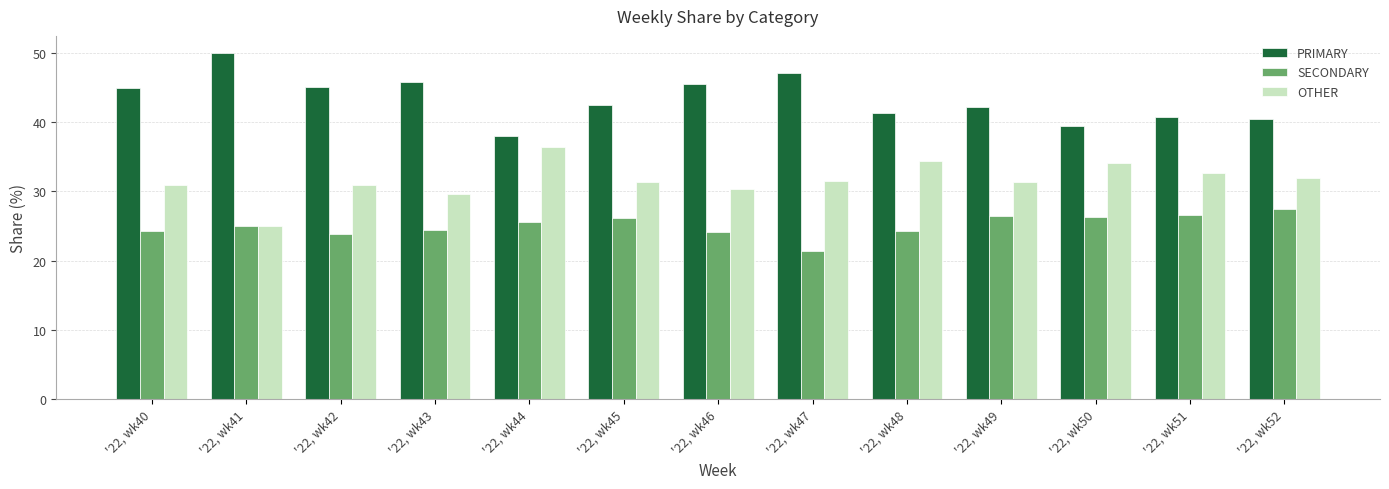

True or false: SECONDARY has a value of 15.4 at '22, wk51.

False